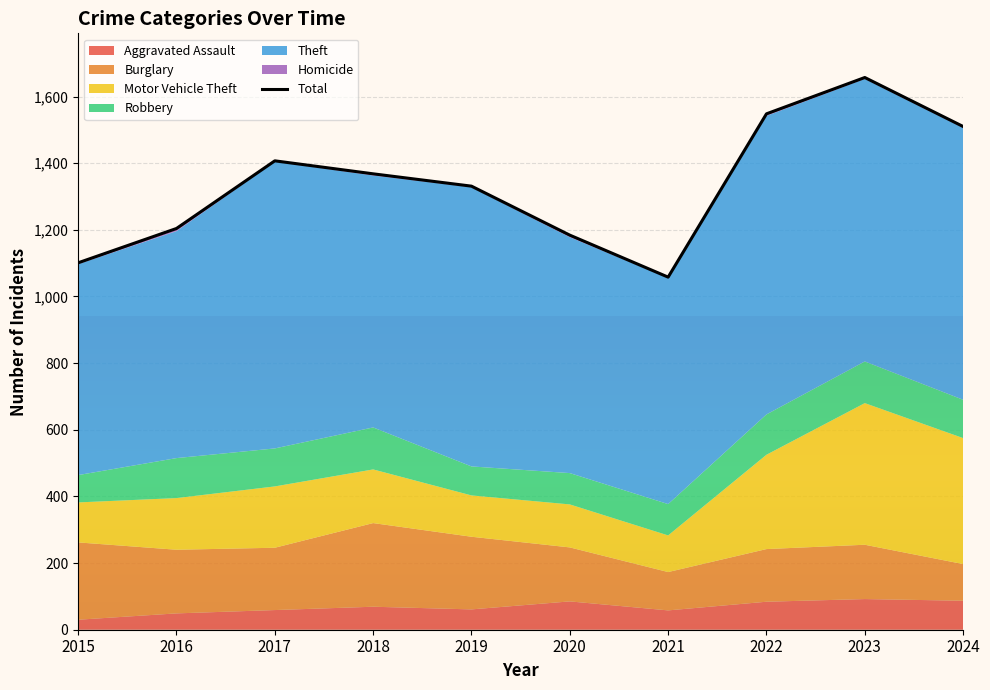

Rank the categories by value from lowest to highest.

2021, 2015, 2020, 2016, 2019, 2018, 2017, 2024, 2022, 2023